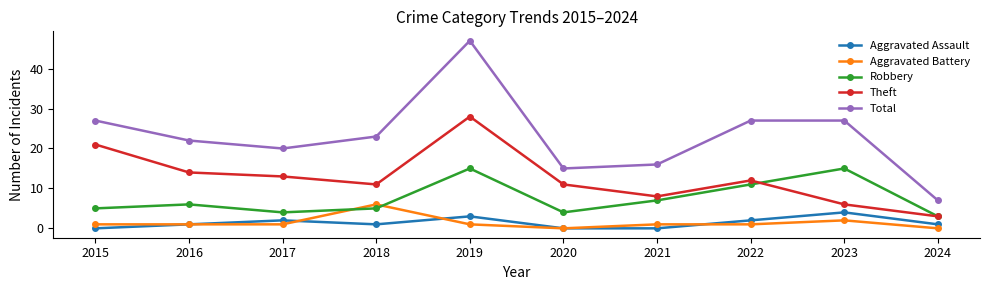

True or false: Theft and Aggravated Battery cross at least once.

False